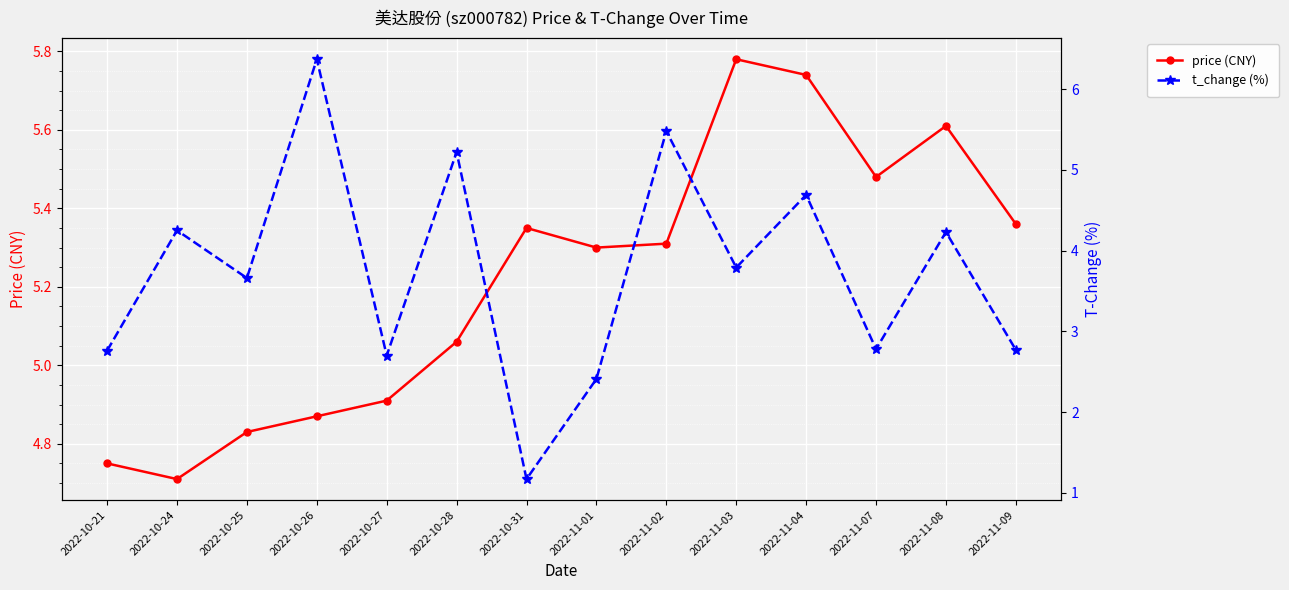

Reading left to right, list all the values displayed in this chart.

price (CNY): 4.8	4.7	4.8	4.9	4.9	5.1	5.3	5.3	5.3	5.8	5.7	5.5	5.6	5.4
t_change (%): 2.8	4.2	3.7	6.4	2.7	5.2	1.2	2.4	5.5	3.8	4.7	2.8	4.2	2.8